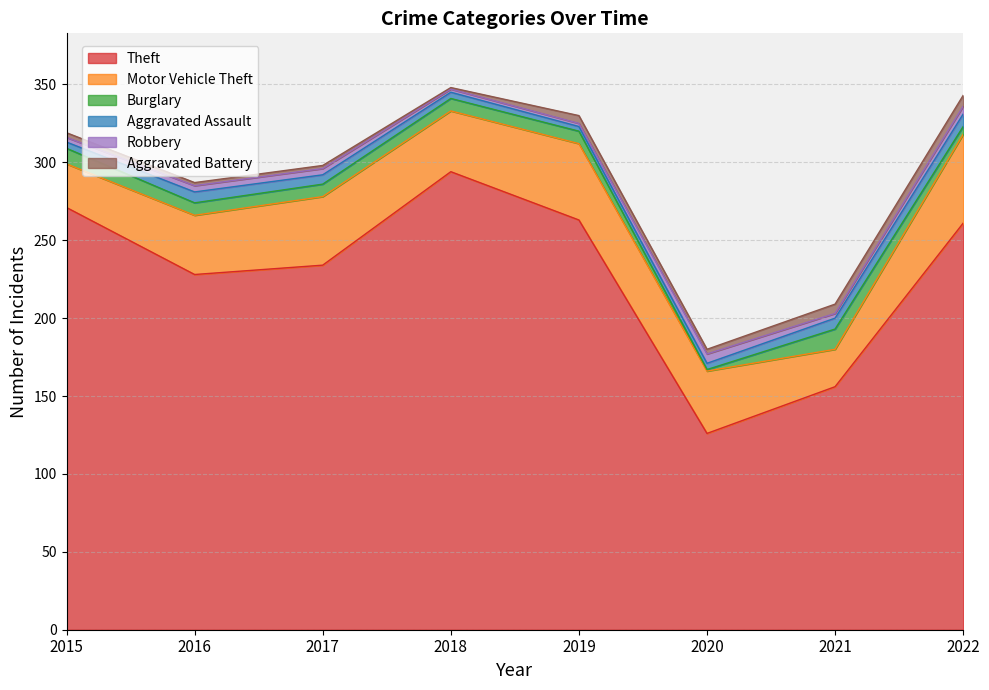

What is the sum of all Robbery values?

29